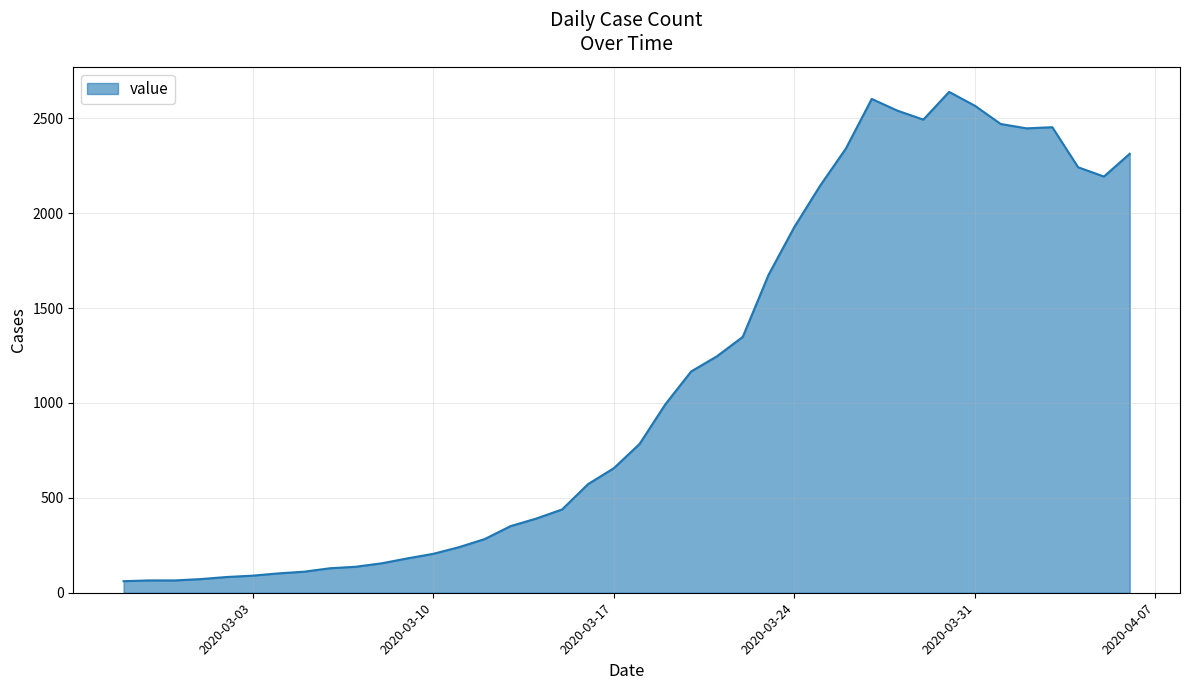

What is the greatest value displayed?

2639